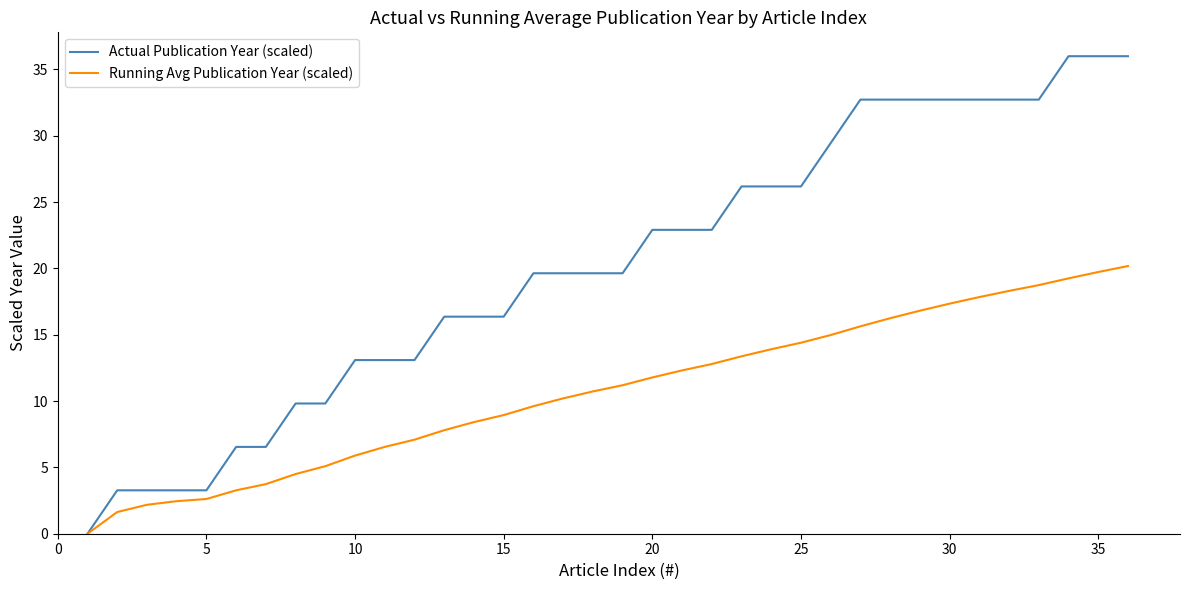

List the series in order of their peak value, highest first.

Actual Publication Year (scaled), Running Avg Publication Year (scaled)